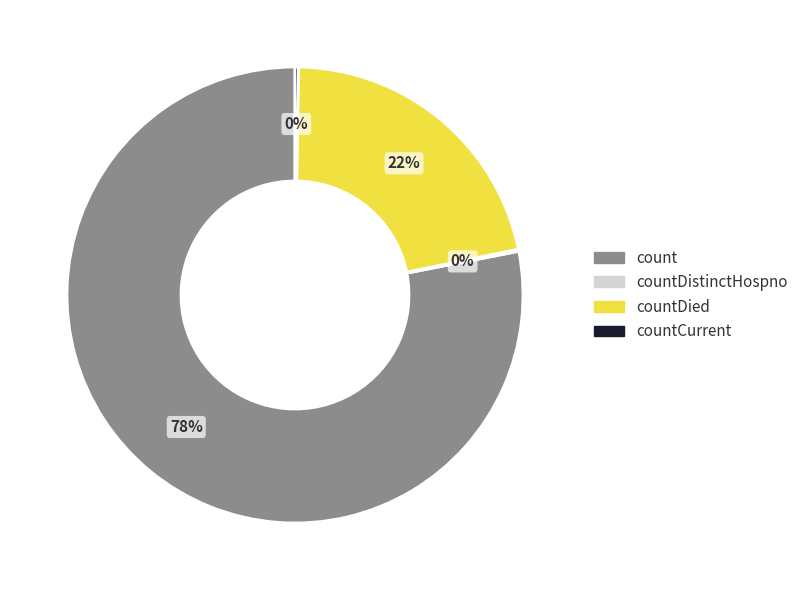

Does count represent more than half of the total?

Yes